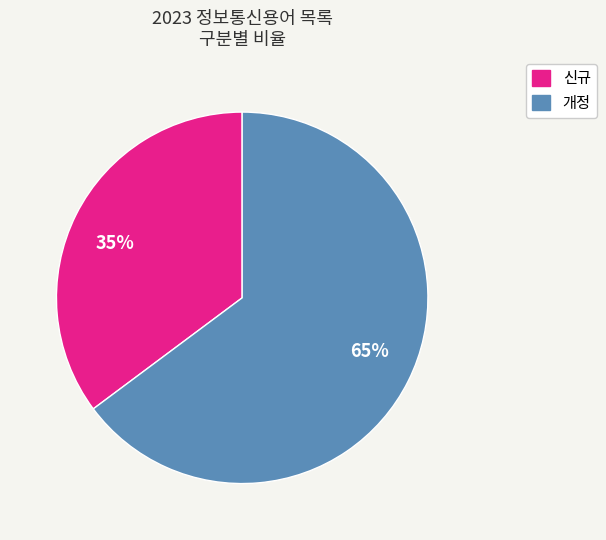

Which category accounts for the majority?

개정